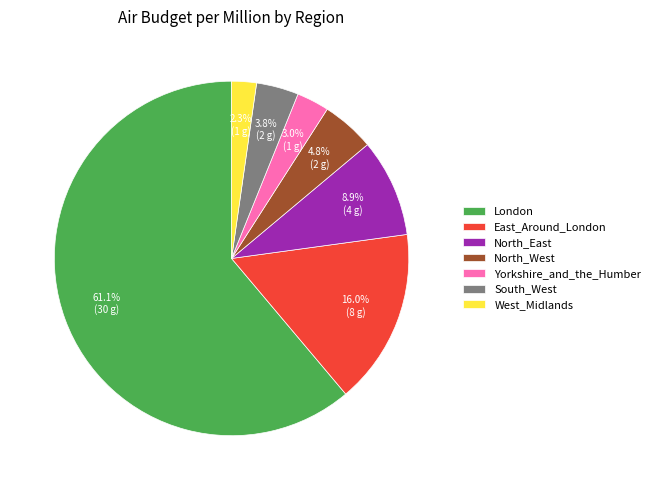

To the nearest percent, what is the combined percentage of West_Midlands and East_Around_London?

18%